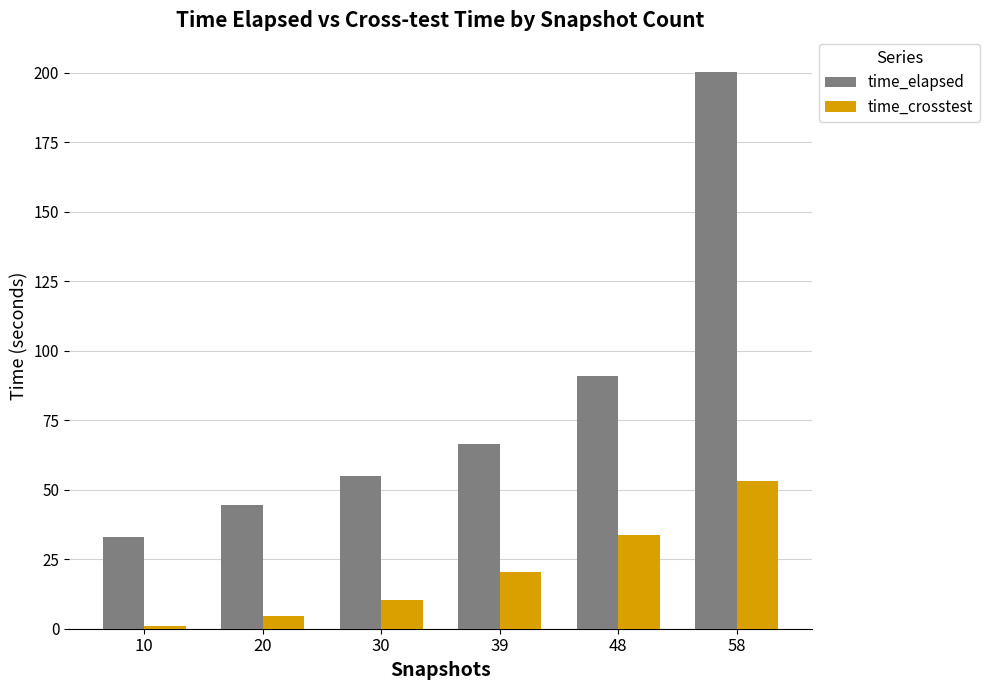

Which series has the largest total across all categories?

time_elapsed